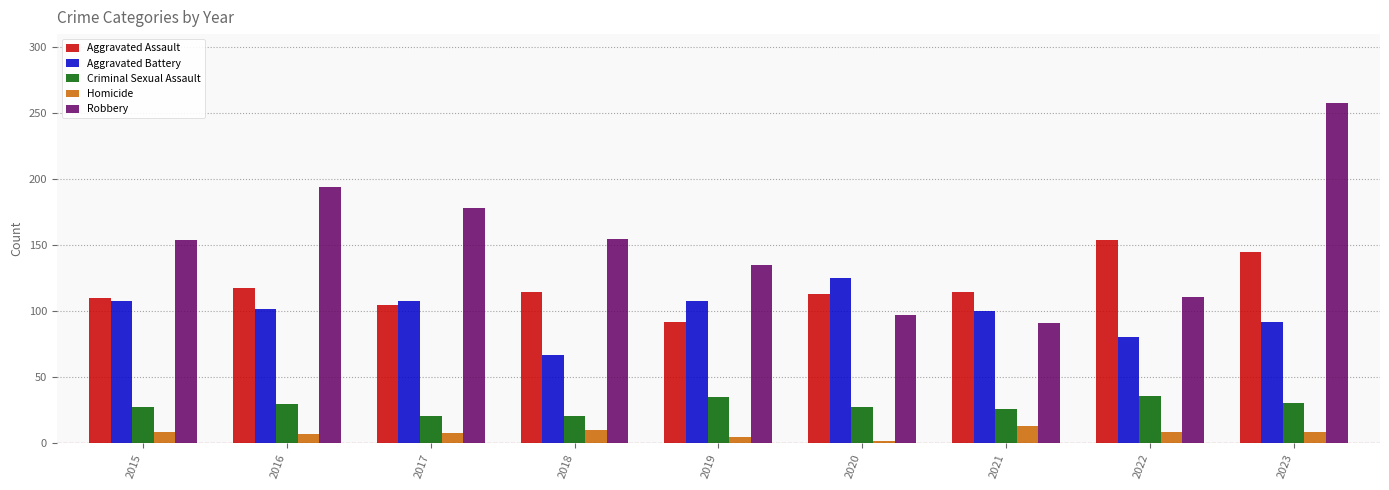

How many values in the Robbery series are below 154?

4